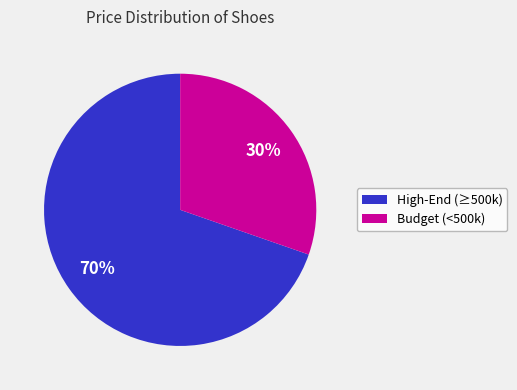

Does any single category account for the majority?

Yes